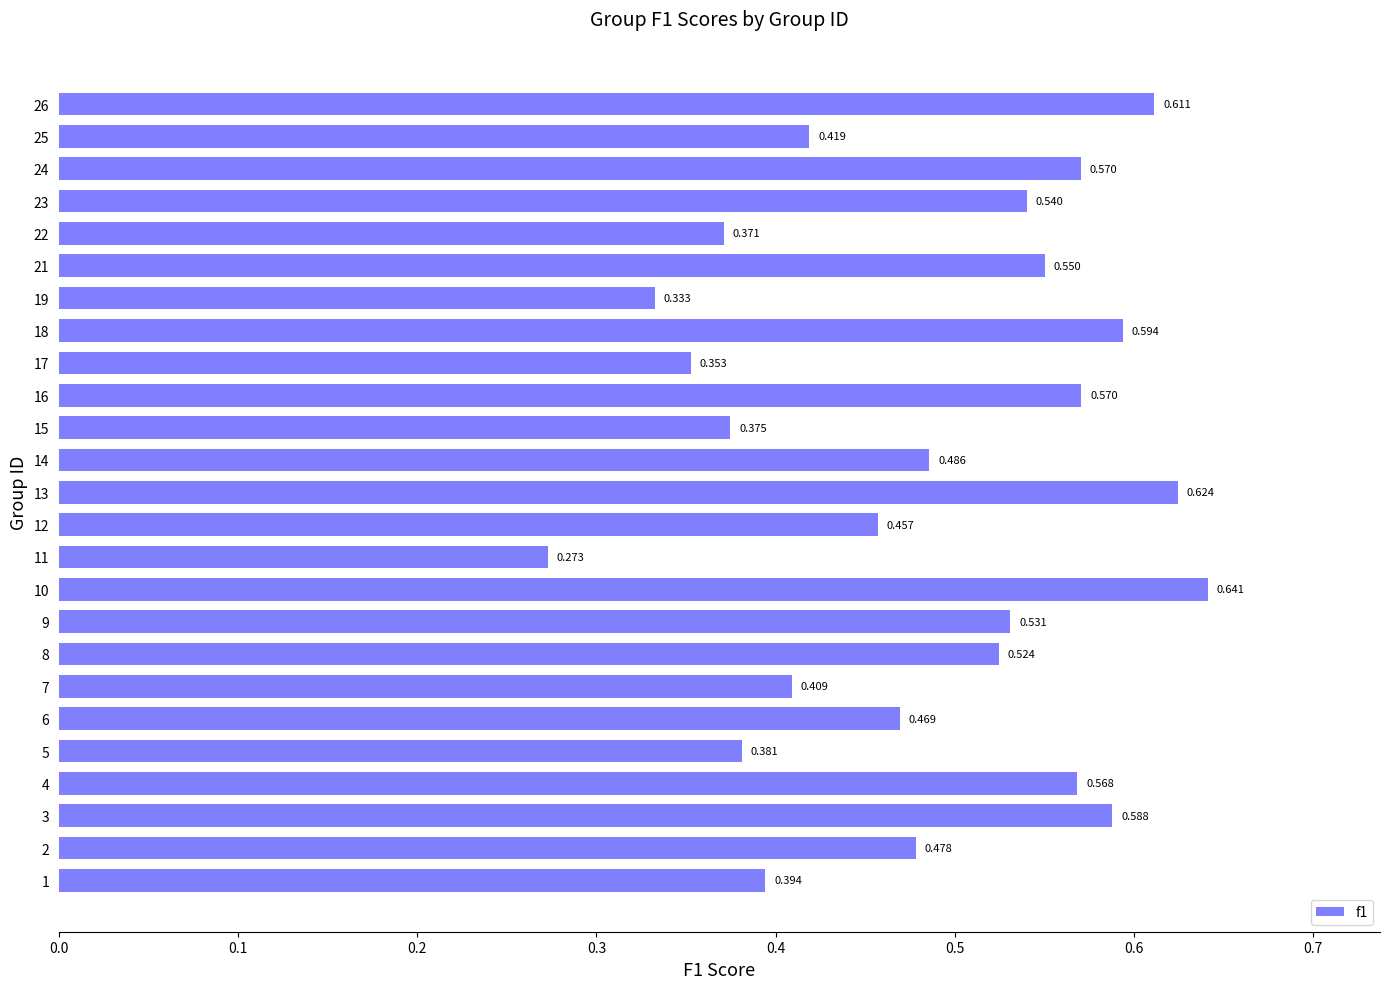

How many bars are there in total?

25